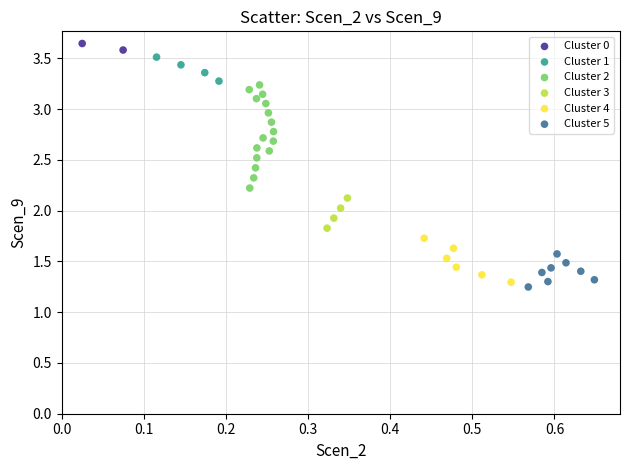

Which series contains the lowest Y value?

Cluster 5